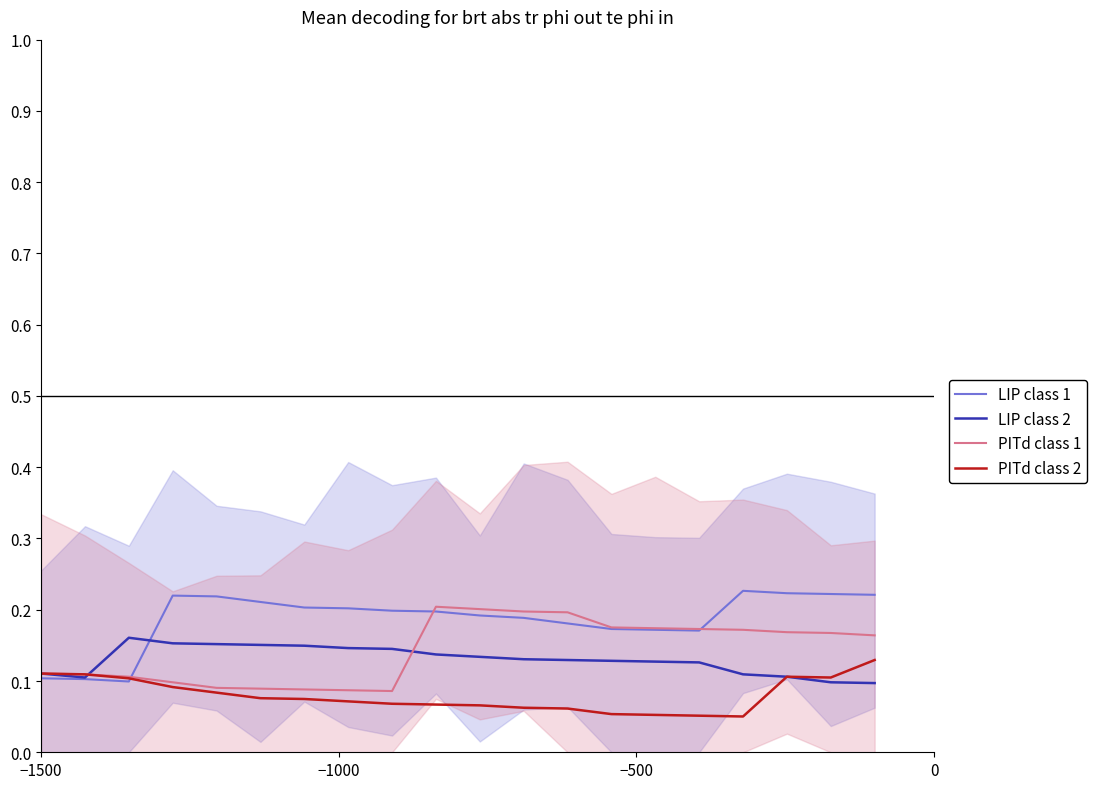

Is the value of PITd class 2 at 0 greater than the value of LIP class 1 at 19?

No